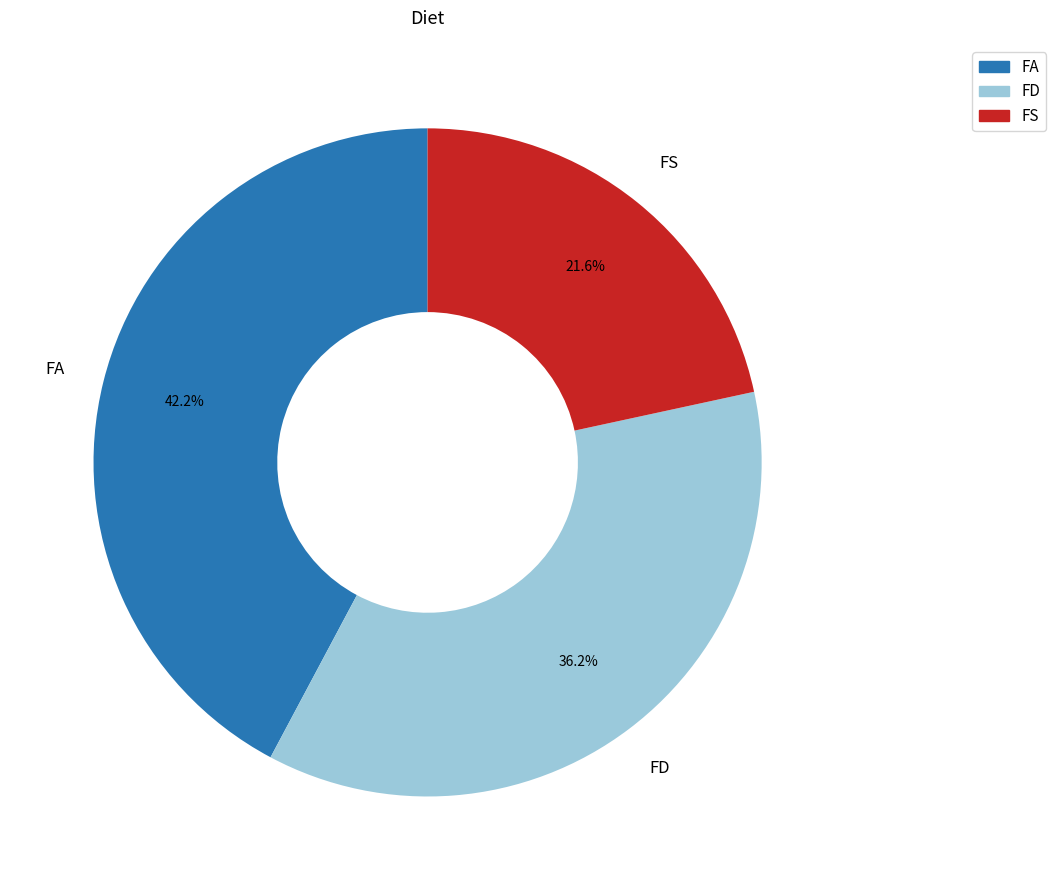

Rank the categories by value from lowest to highest.

FS, FD, FA